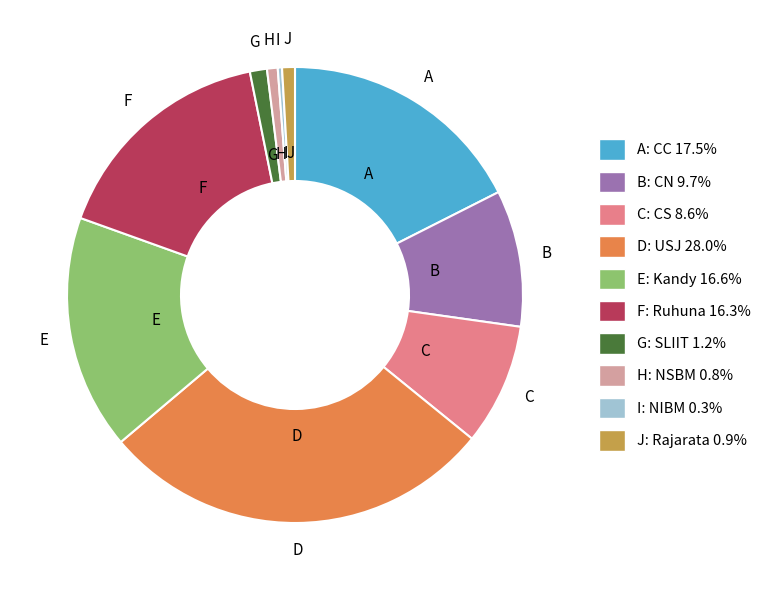

How many segments does this pie chart have?

10